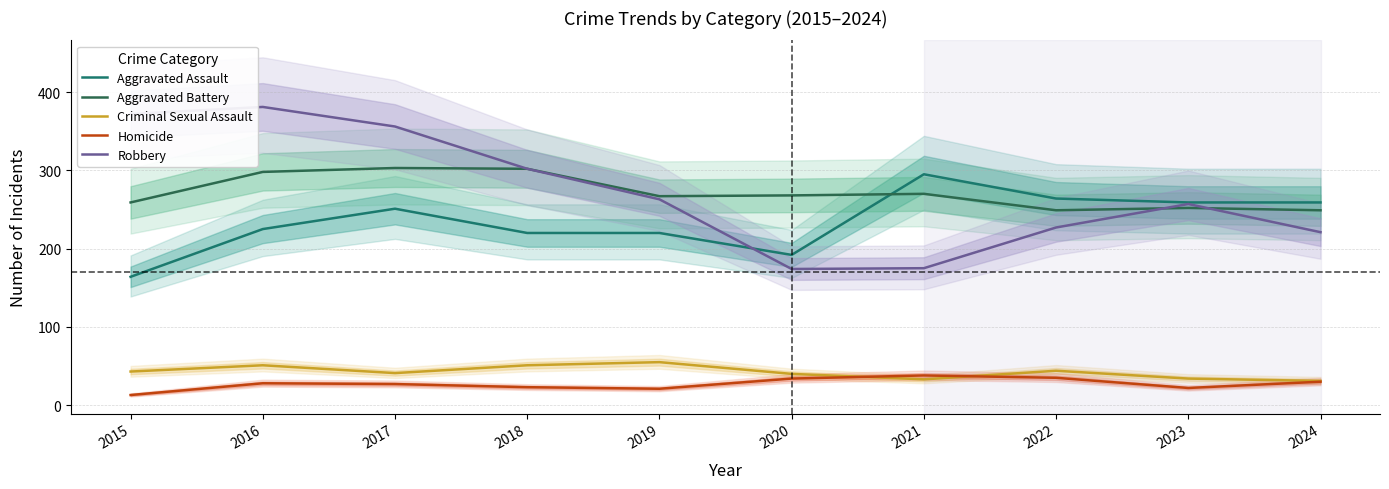

At how many categories does at least one series exceed 346?

3